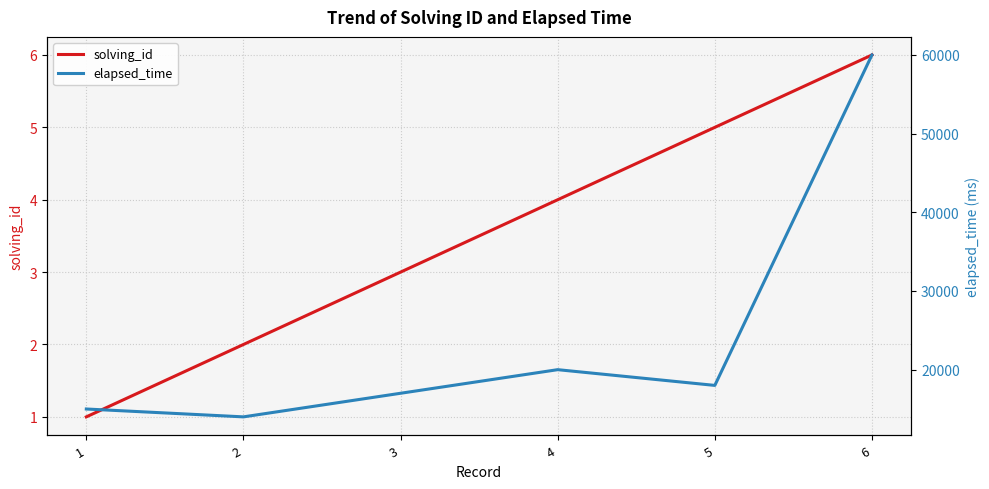

At which category does elapsed_time reach its first local peak?

4